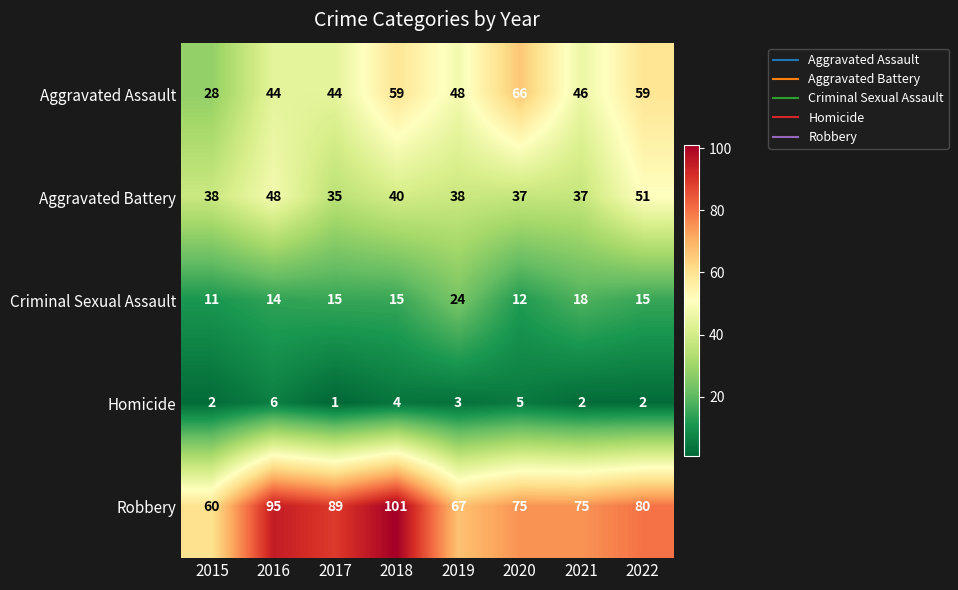

Which series changed the most between 2015 and 2018?

Robbery